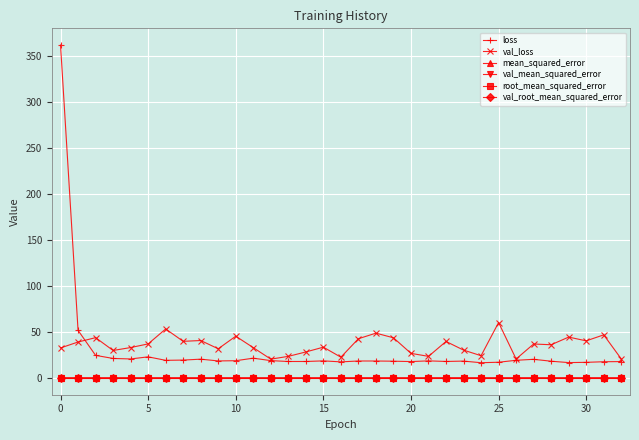

True or false: root_mean_squared_error has more than 1 points higher than both neighbors.

True